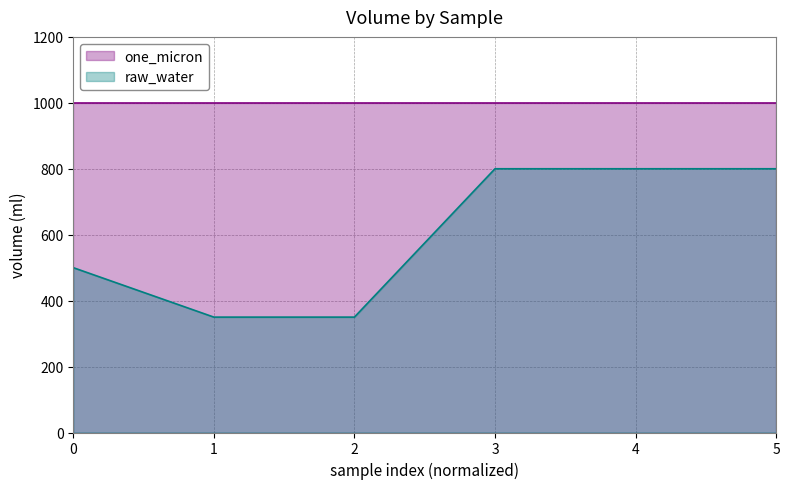

What is the lowest value of the raw_water series?

350